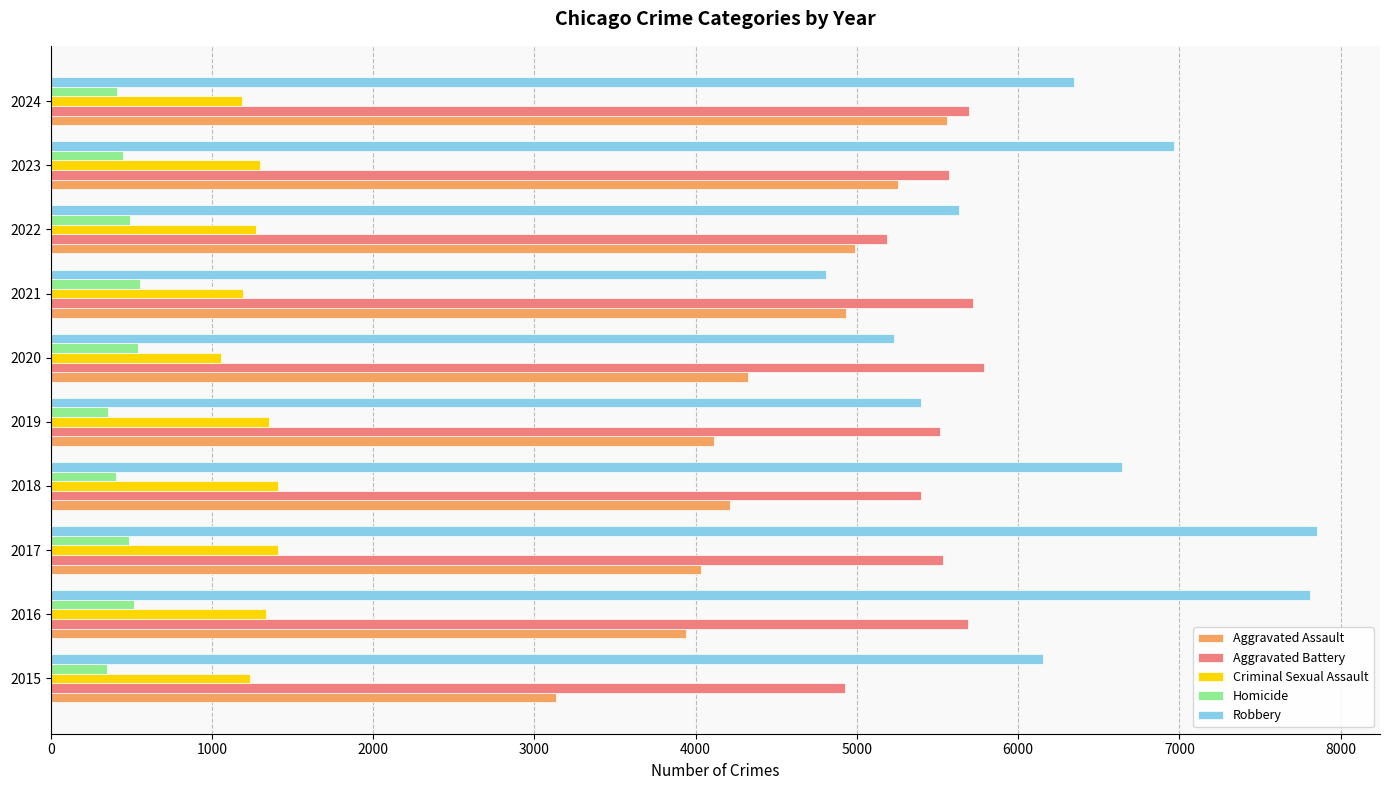

What are all the series names shown in the legend?

Aggravated Assault, Aggravated Battery, Criminal Sexual Assault, Homicide, Robbery